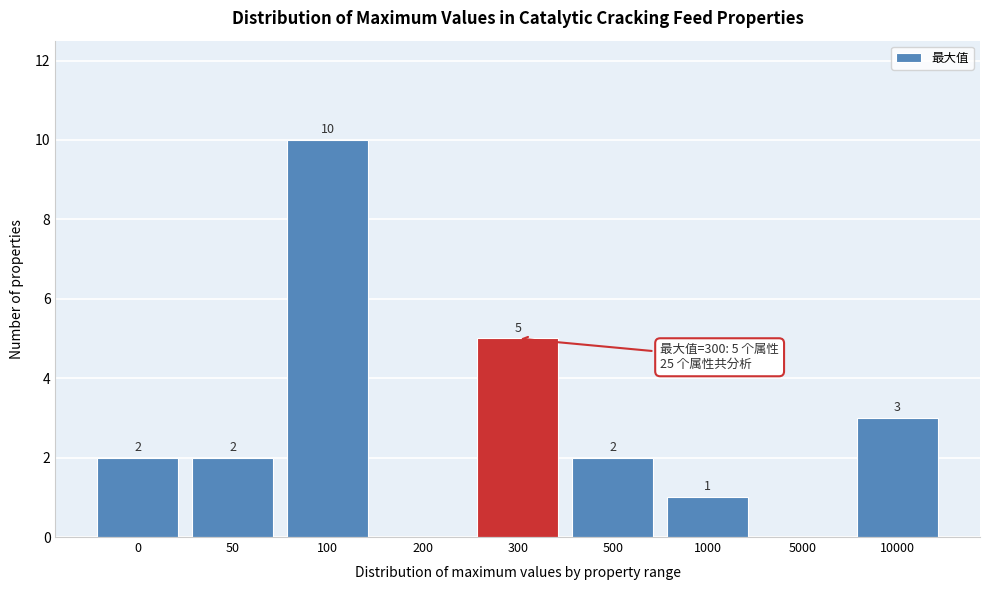

Reading right to left, list all the values displayed in this chart.

10000=3	5000=0	1000=1	500=2	300=5	200=0	100=10	50=2	0=2